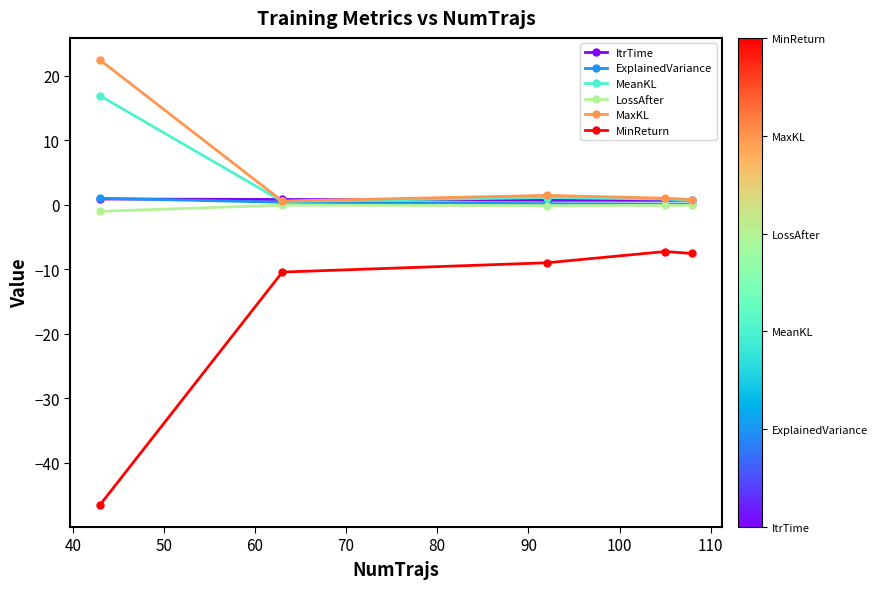

True or false: ItrTime and MinReturn cross at least once.

False